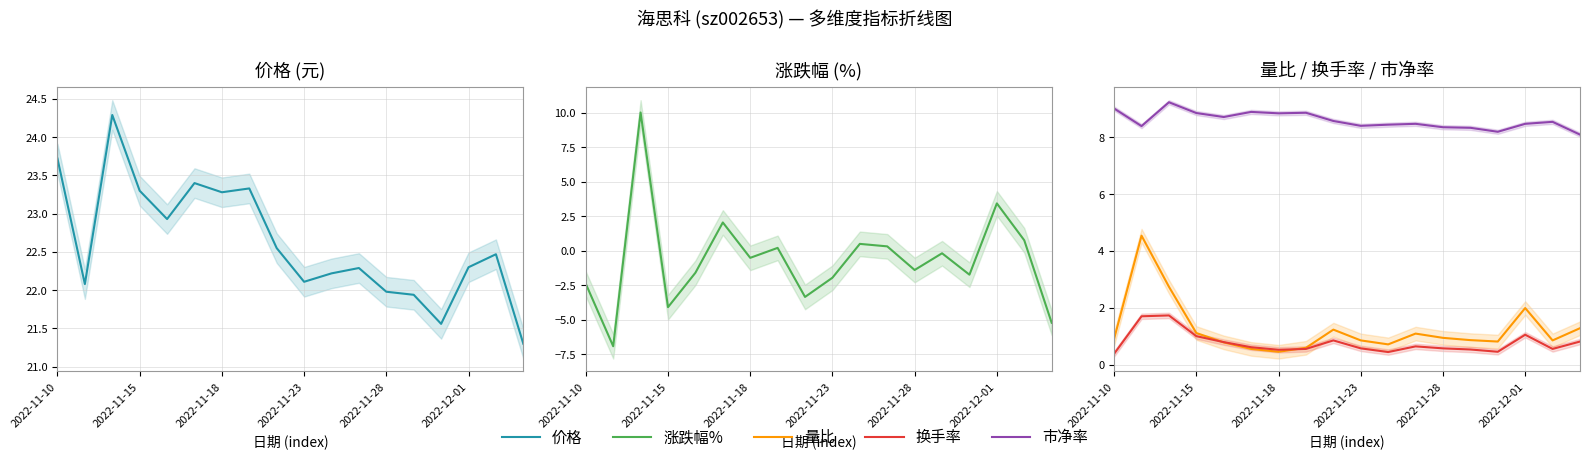

Which series has the widest spread of values?

涨跌幅%